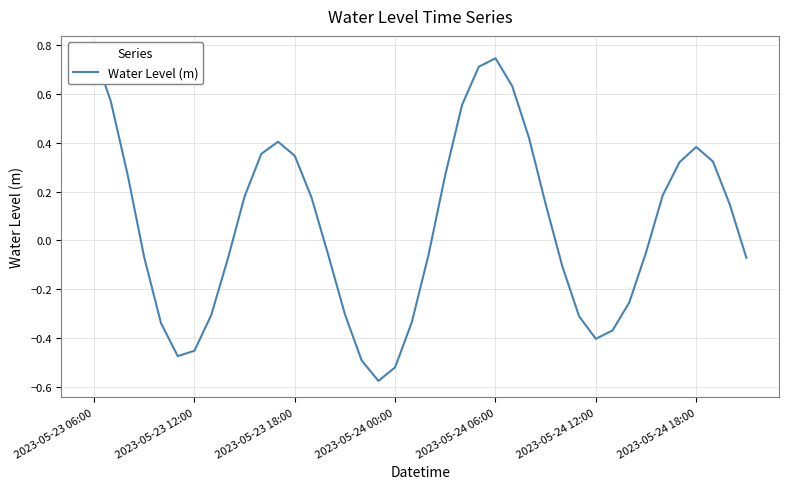

Does the chart have visible grid lines?

Yes